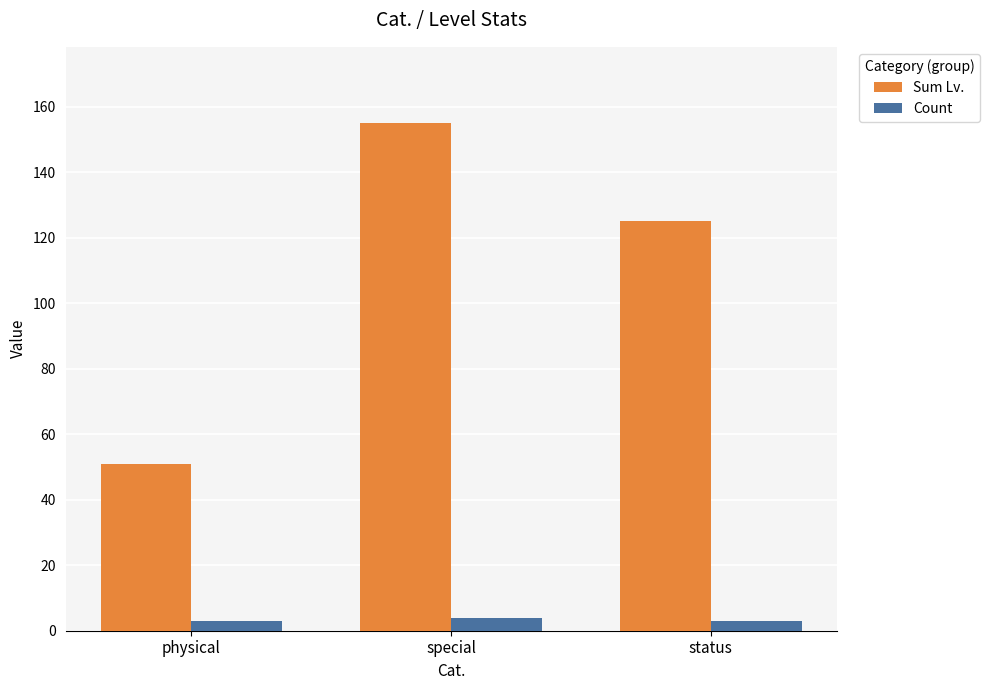

What are all the series names shown in the legend?

Sum Lv., Count